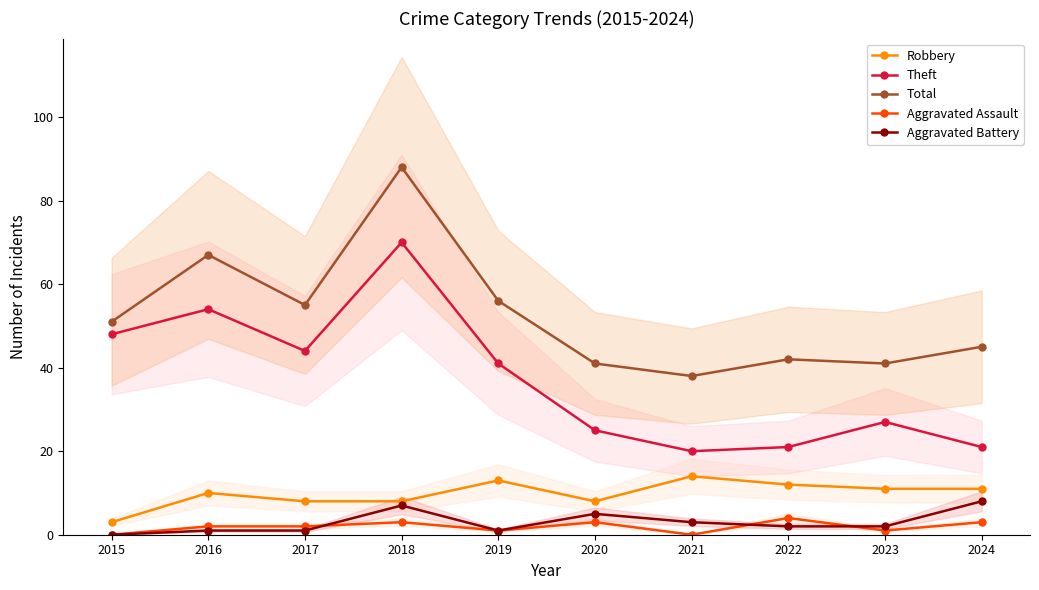

At how many categories does at least one series exceed 41?

7